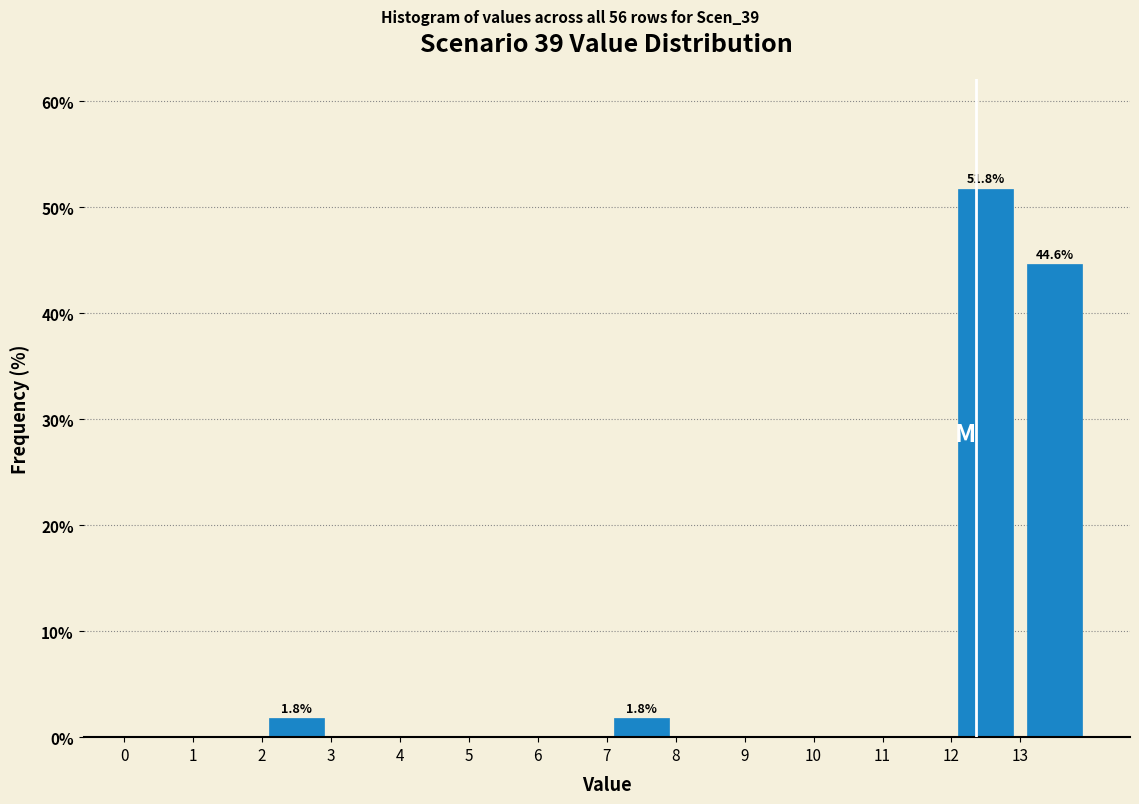

Which range on the x-axis has the tallest bar?

12 to 13